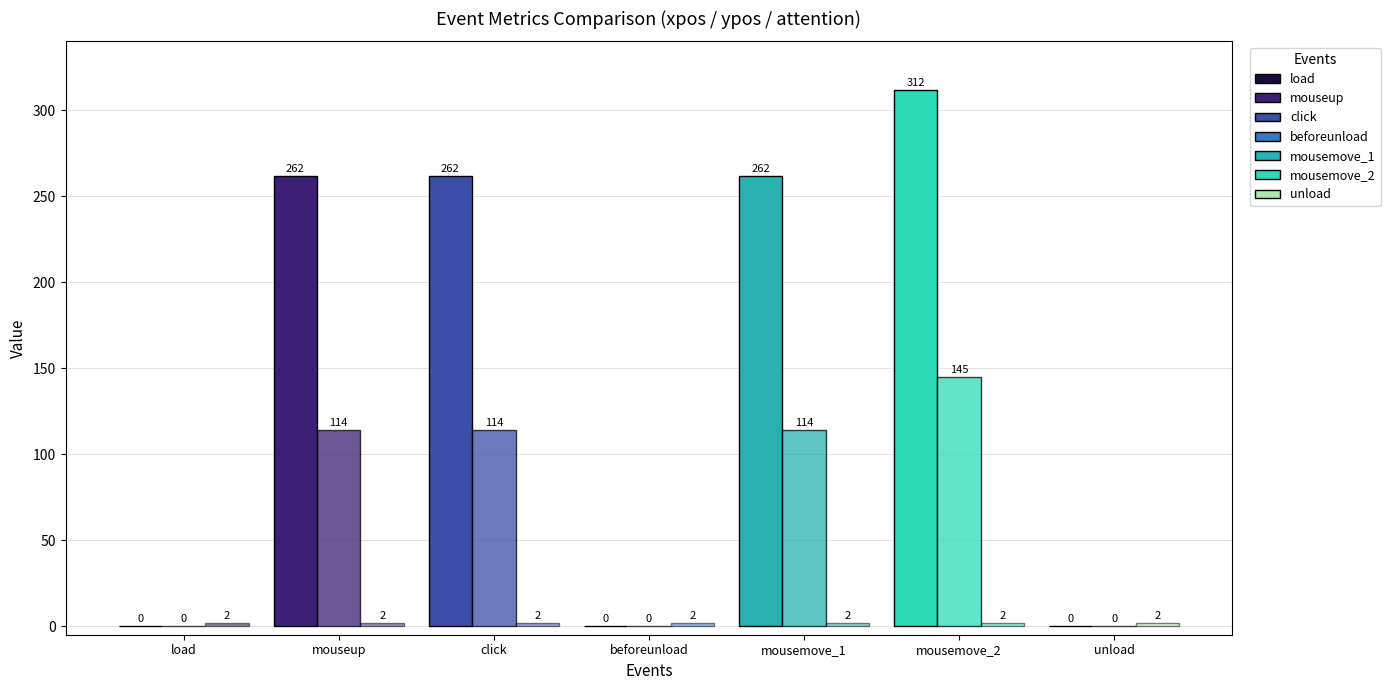

Reading left to right, what are all the values shown in this chart?

xpos: load=0	mouseup=262	click=262	beforeunload=0	mousemove_1=262	mousemove_2=312	unload=0
ypos: load=0	mouseup=114	click=114	beforeunload=0	mousemove_1=114	mousemove_2=145	unload=0
attention: load=2	mouseup=2	click=2	beforeunload=2	mousemove_1=2	mousemove_2=2	unload=2